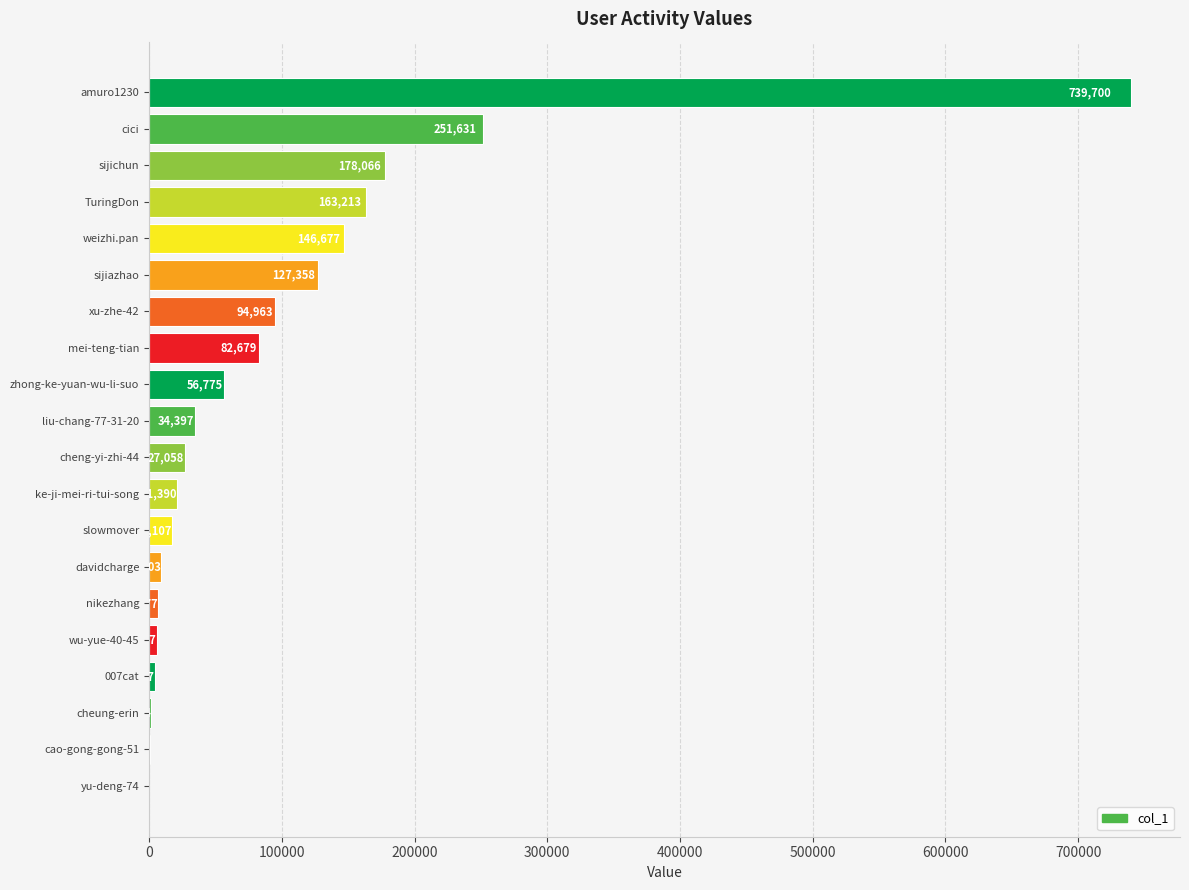

Reading top to bottom, what are all the values shown in this chart?

amuro1230=739700	cici=251631	sijichun=178066	TuringDon=163213	weizhi.pan=146677	sijiazhao=127358	xu-zhe-42=94963	mei-teng-tian=82679	zhong-ke-yuan-wu-li-suo=56775	liu-chang-77-31-20=34397	cheng-yi-zhi-44=27058	ke-ji-mei-ri-tui-song=21390	slowmover=17107	davidcharge=9203	nikezhang=6777	wu-yue-40-45=5697	007cat=4097	cheung-erin=1464	cao-gong-gong-51=338	yu-deng-74=47